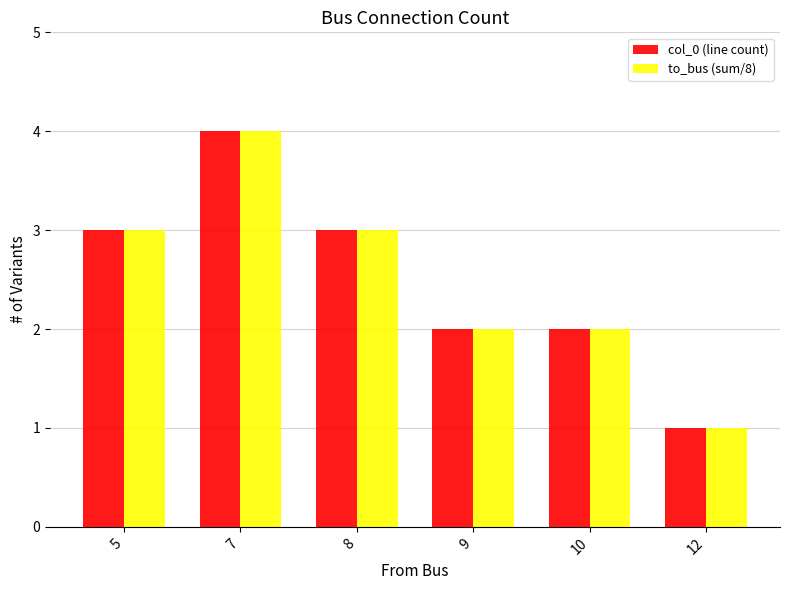

What is the sum of all to_bus (sum/8) values?

15